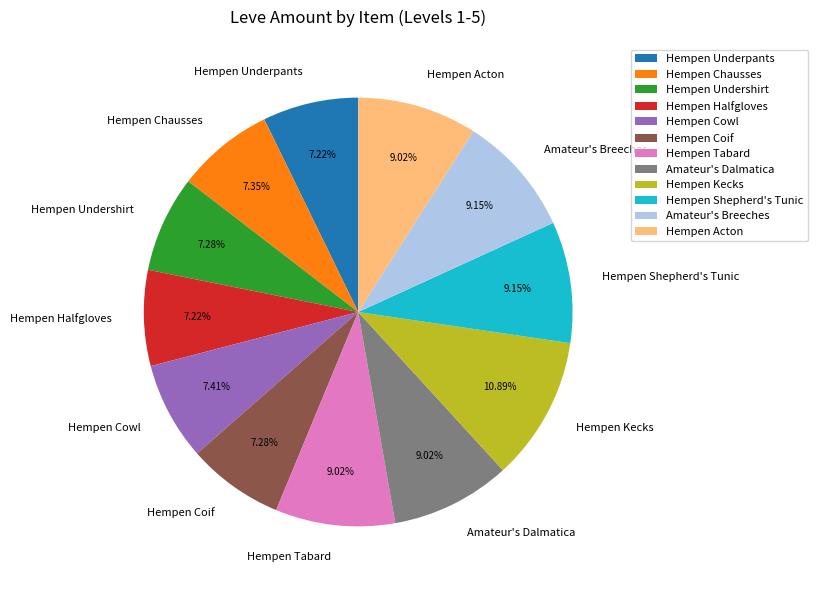

To the nearest percent, what portion does Hempen Underpants represent?

7%